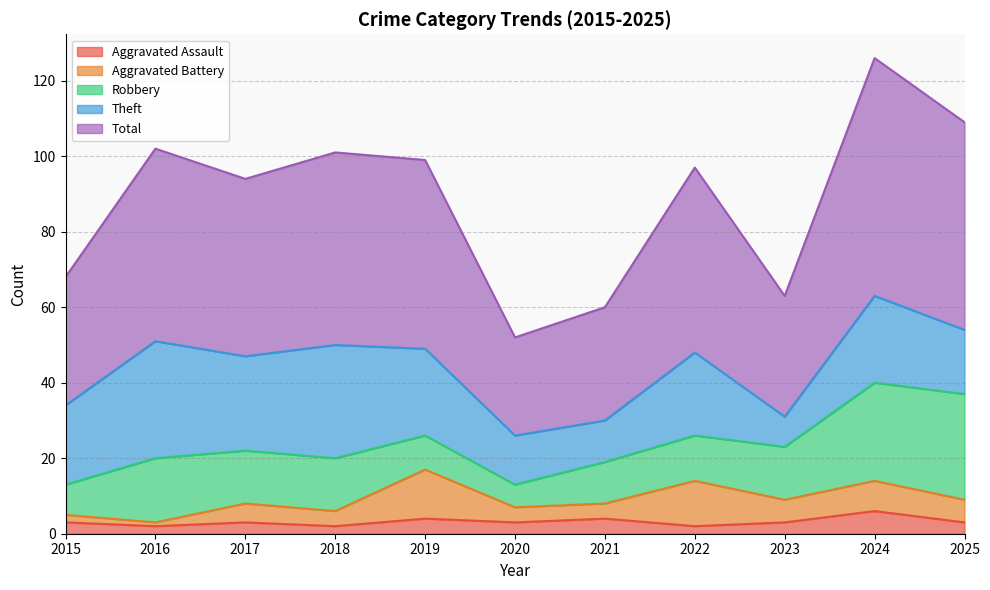

What is the difference between the highest and lowest values at 2021?

26